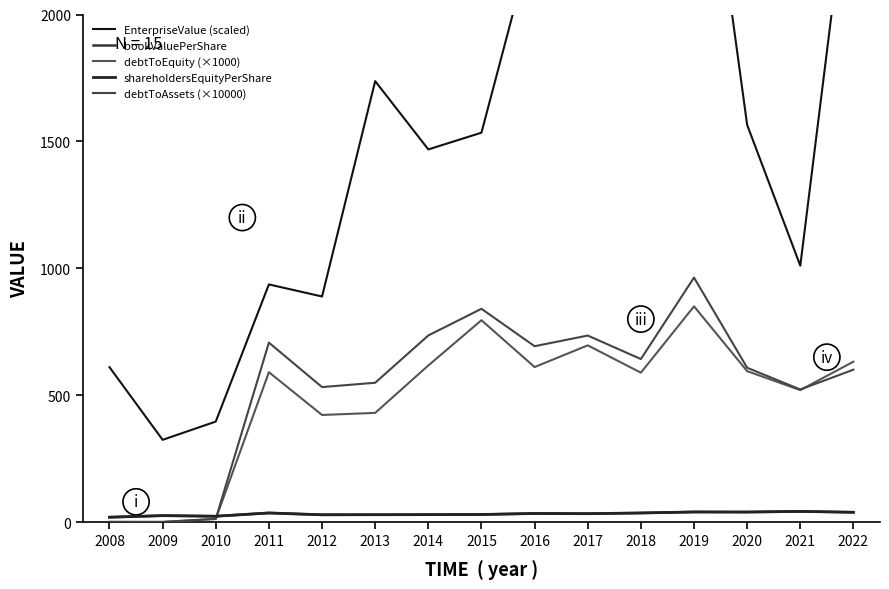

At which category does shareholdersEquityPerShare reach its first local valley?

2010